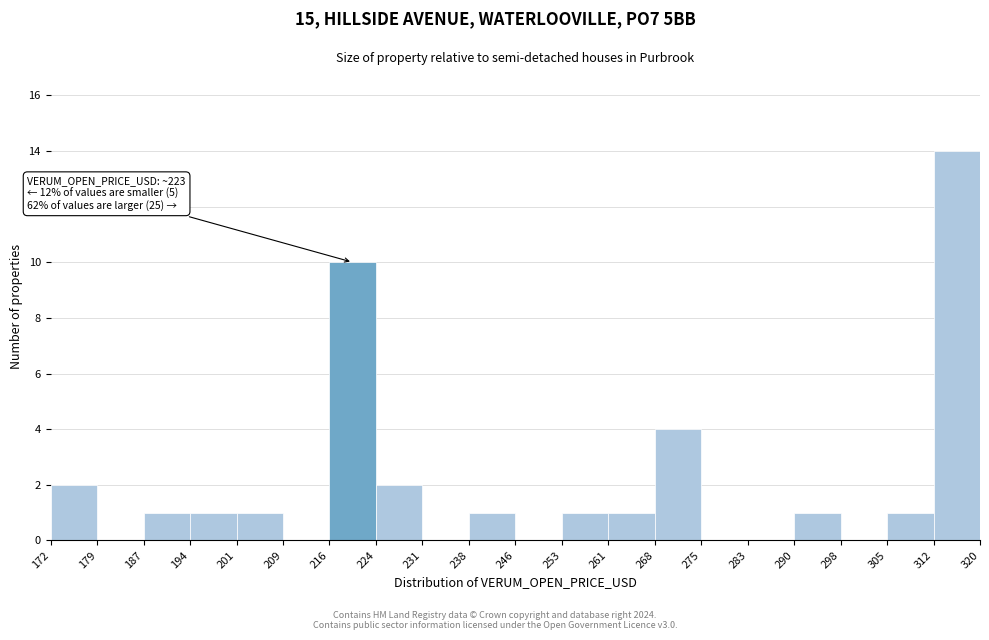

Over which range of the x-axis is the bar tallest?

312 to 320